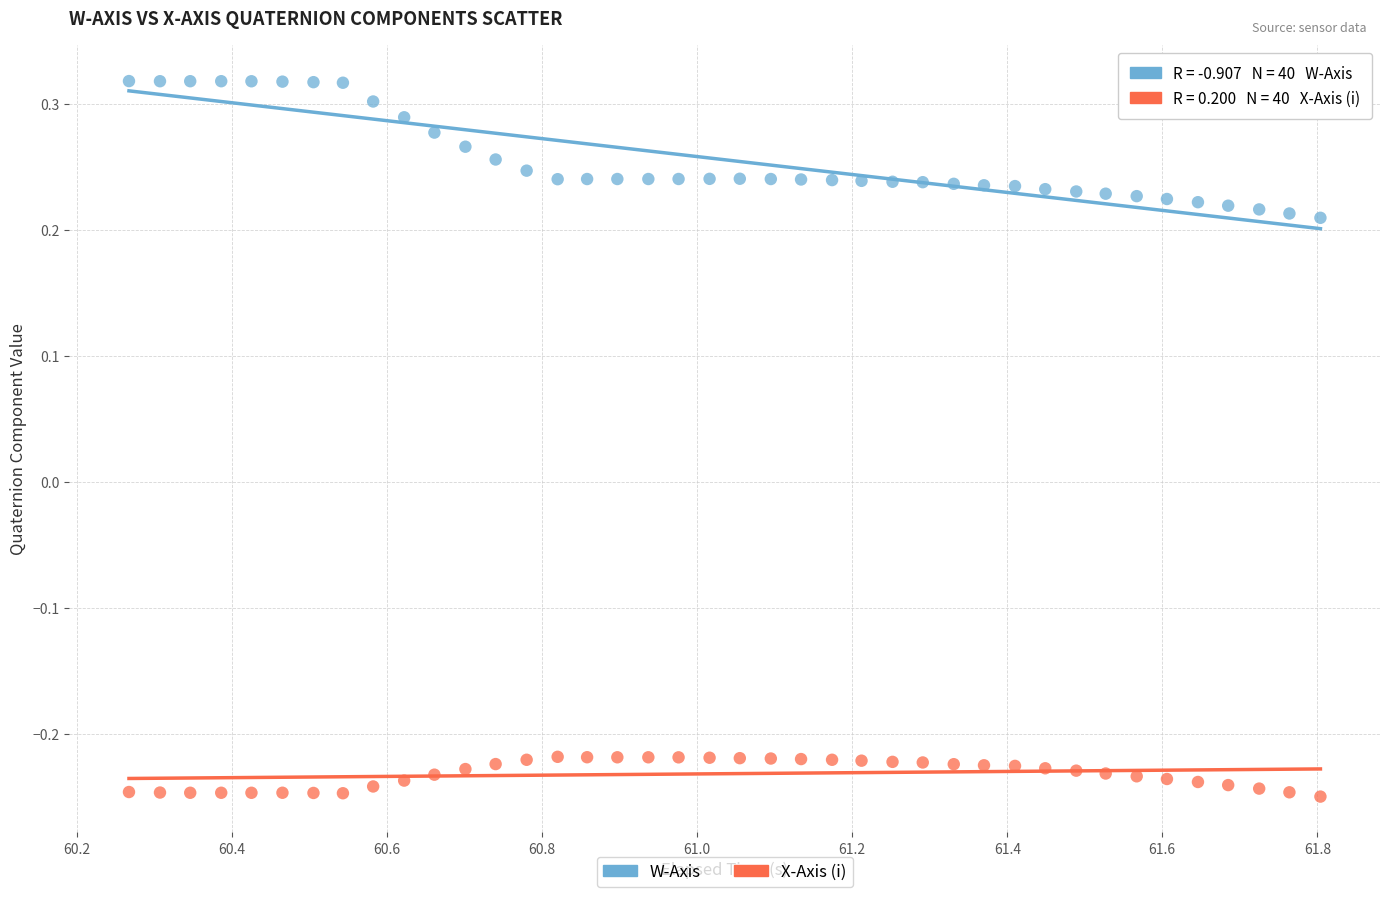

Which series reaches the minimum Y coordinate?

X-Axis (i)